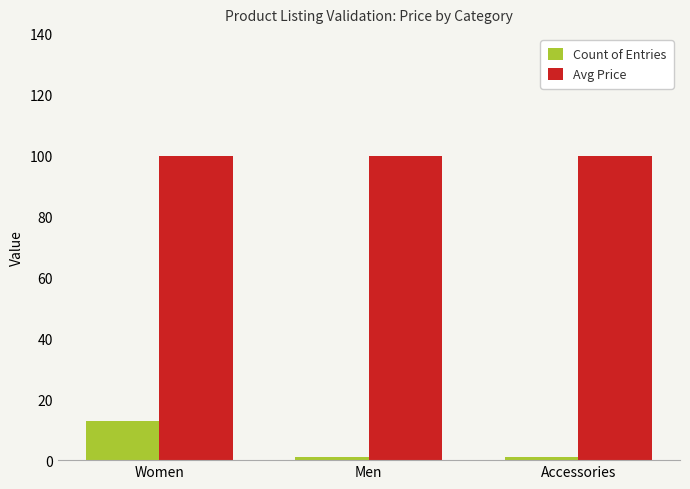

How many bars are there in total?

6